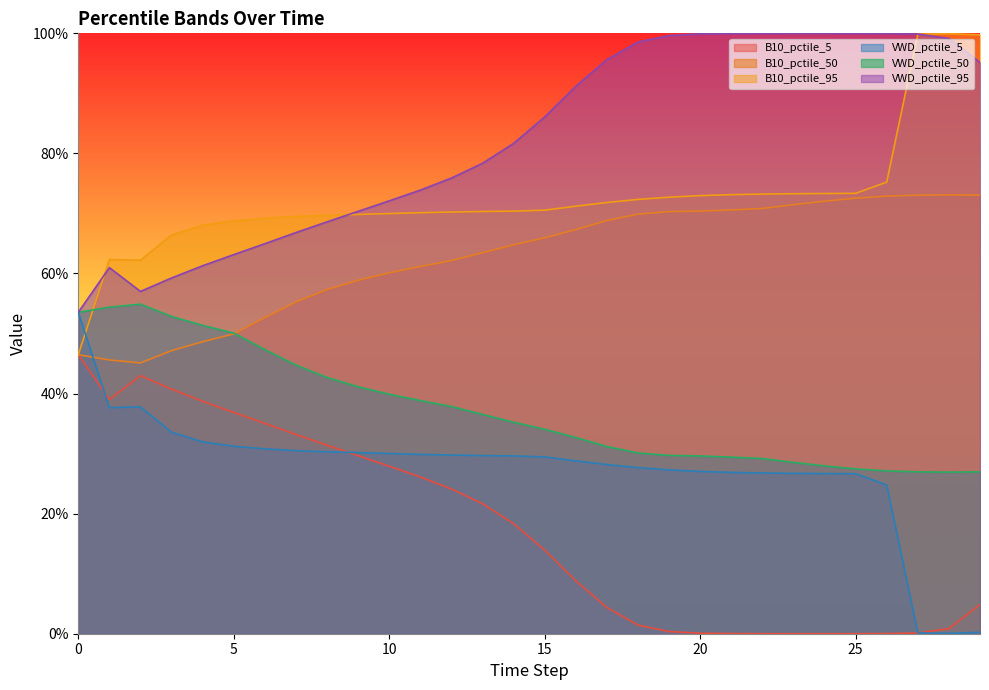

At 7, list the series in order from largest to smallest.

B10_pctile_95, VWD_pctile_95, B10_pctile_50, VWD_pctile_50, B10_pctile_5, VWD_pctile_5